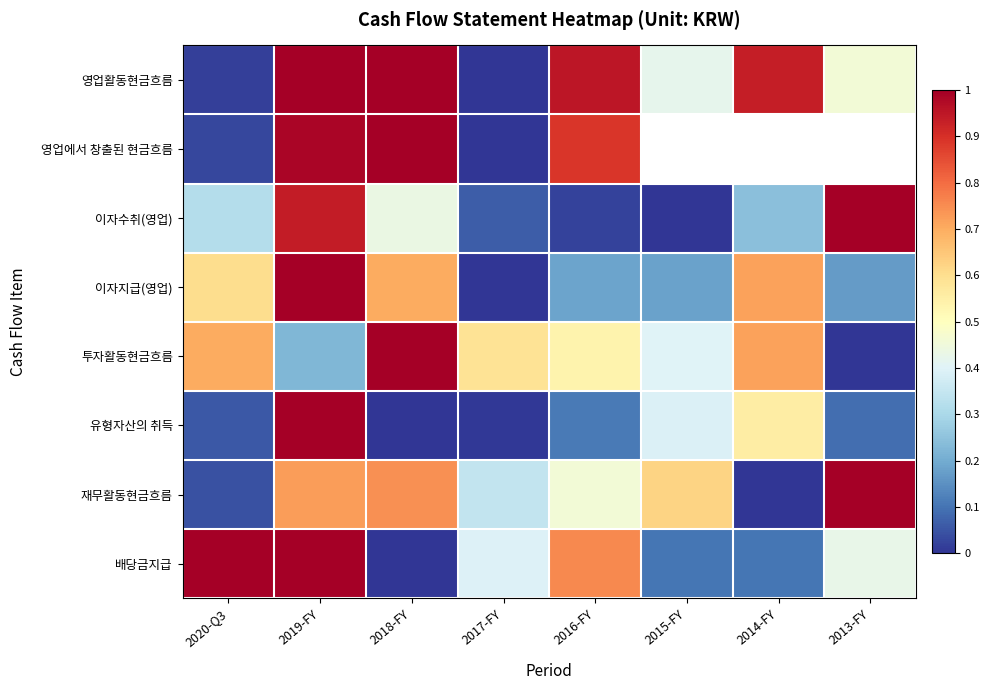

How many positive values does the 투자활동현금흐름 series have?

7